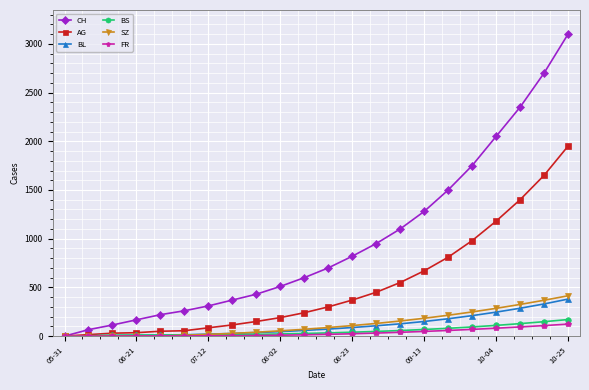

After their last crossing, which series has the higher values: SZ or FR?

SZ